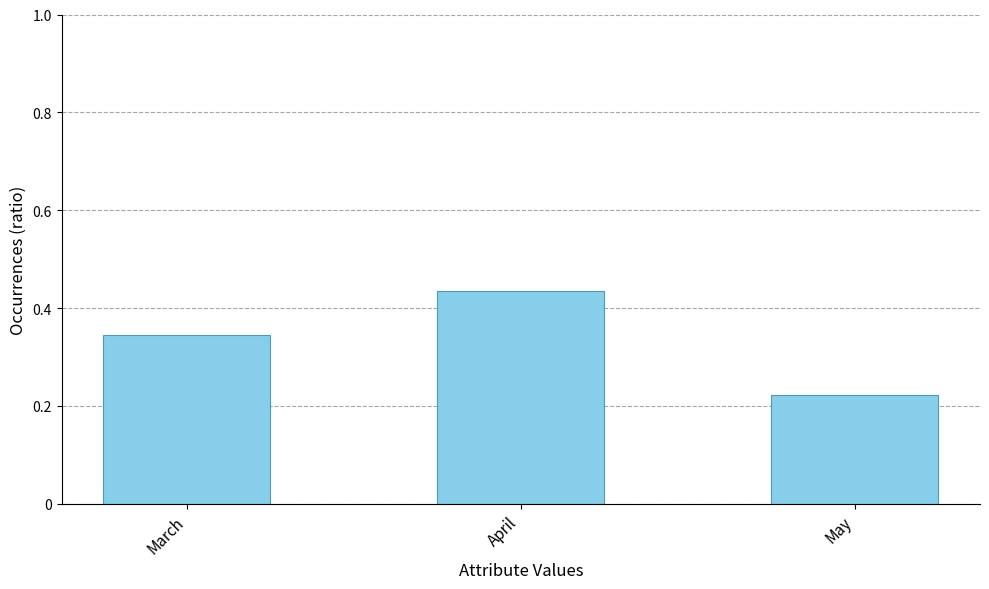

At which category does the chart reach its minimum across all series?

May